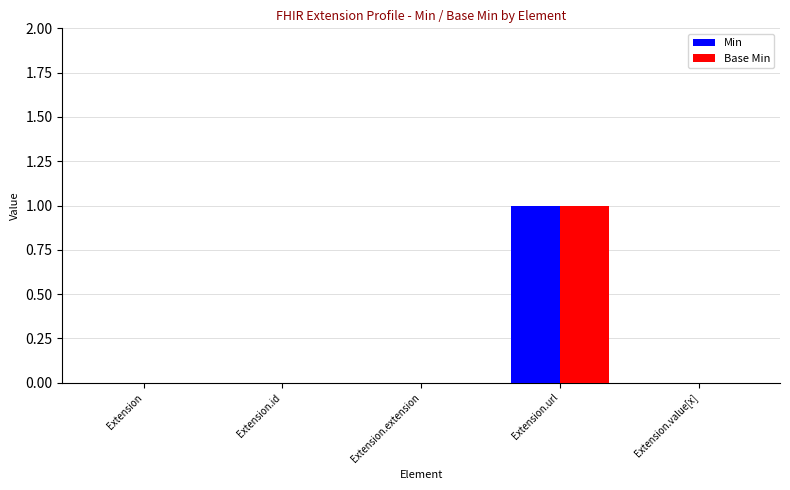

At which category is the sum across all series the highest?

Extension.url